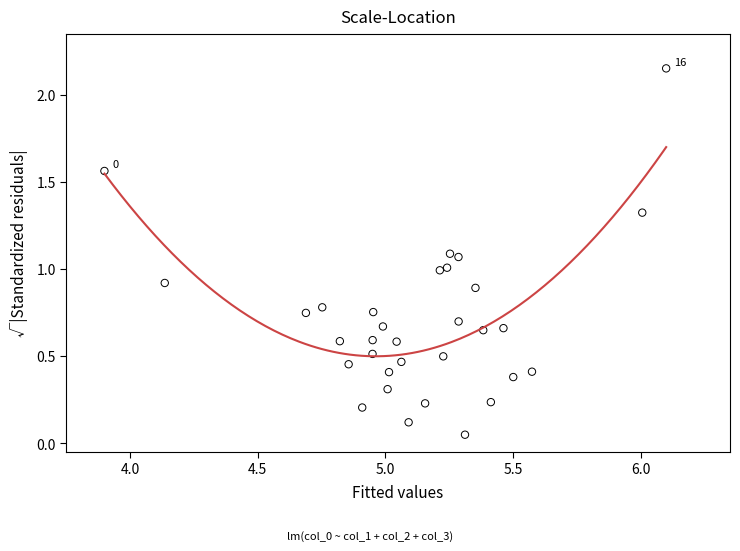

What is the range of X values (max minus min)?

2.2